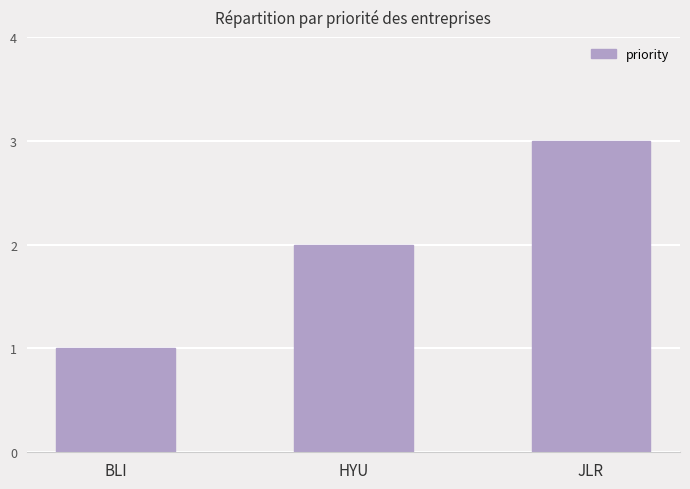

Approximately how many times larger is the value at BLI compared to JLR?

0.3